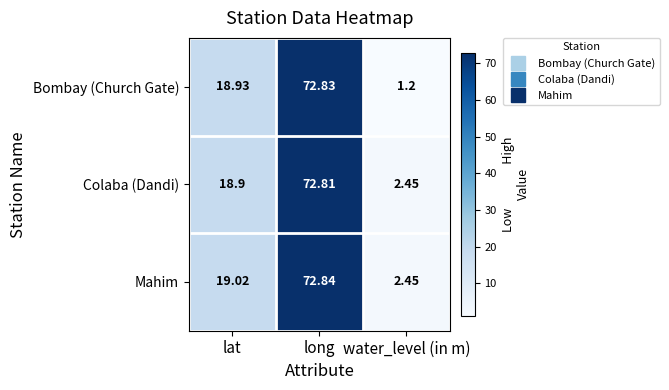

At which label is Bombay (Church Gate) closest to 37?

lat